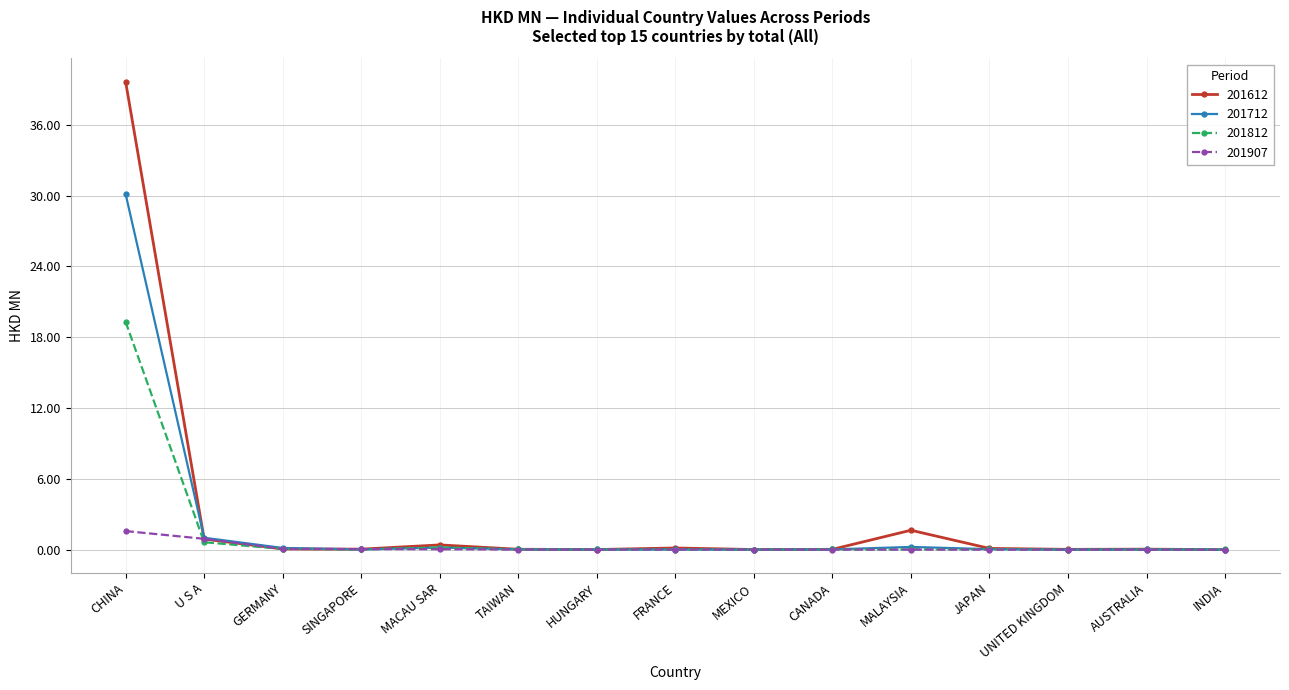

How many lines are shown in the chart?

4